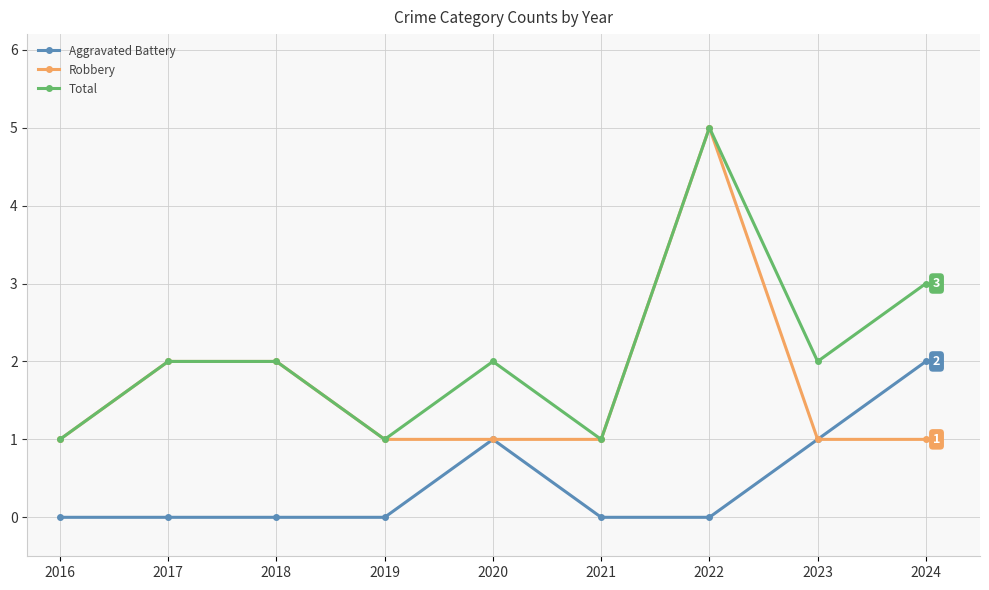

What are all the series names shown in the legend?

Aggravated Battery, Robbery, Total